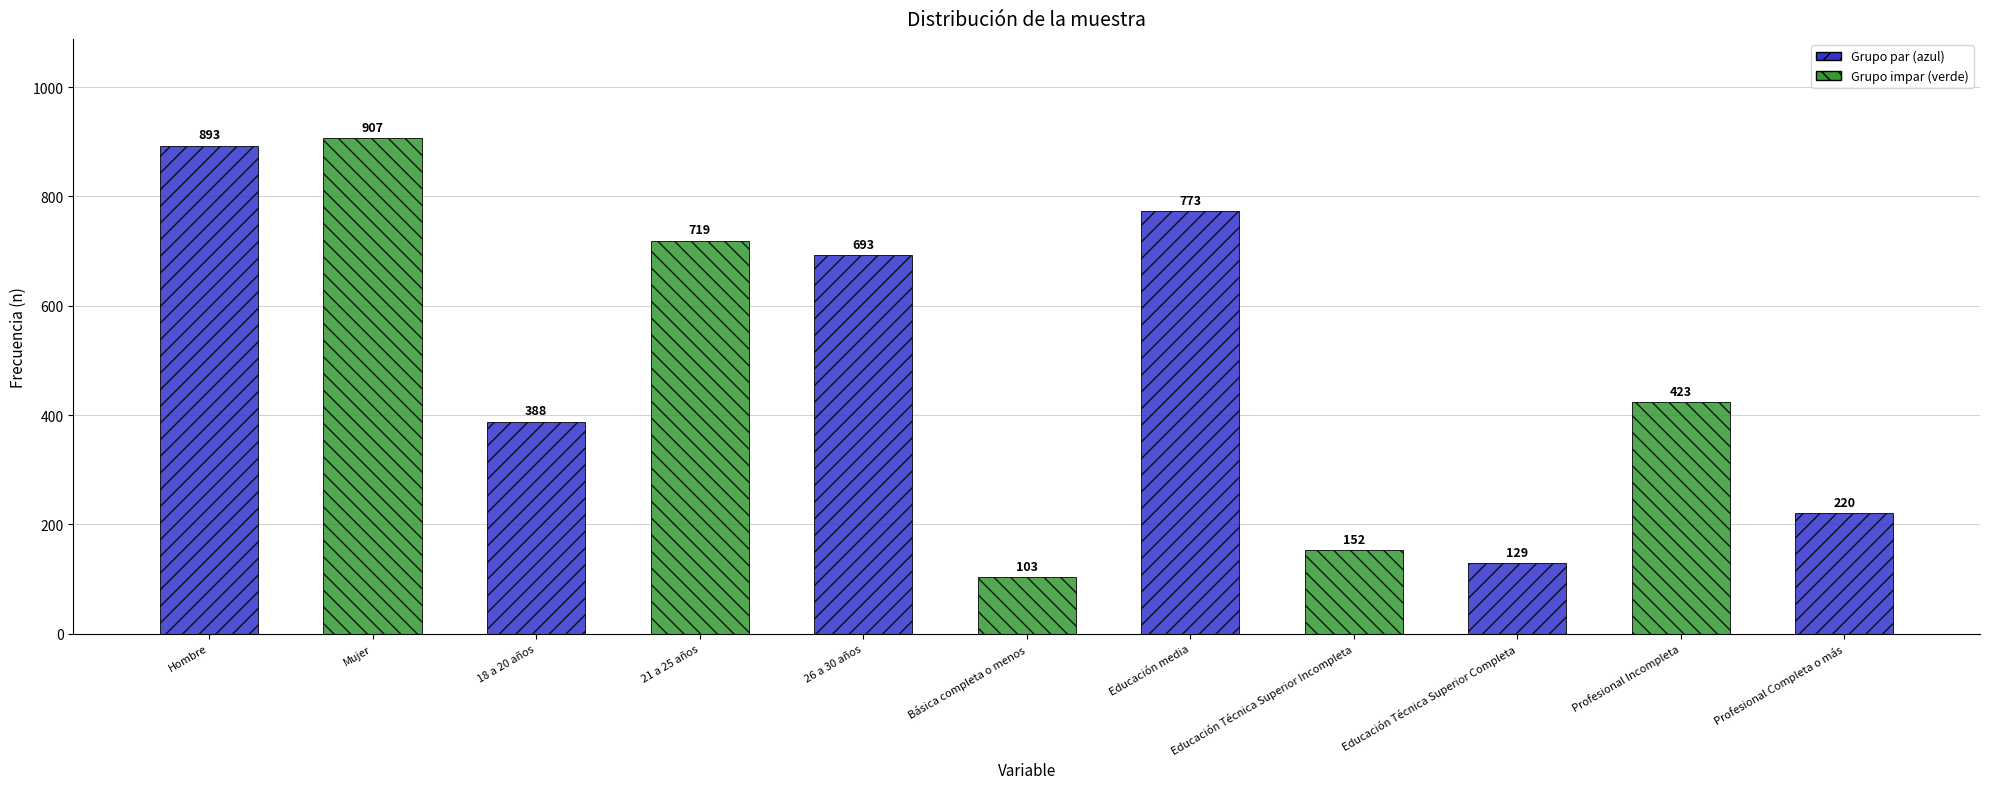

What position from the left is Hombre?

1